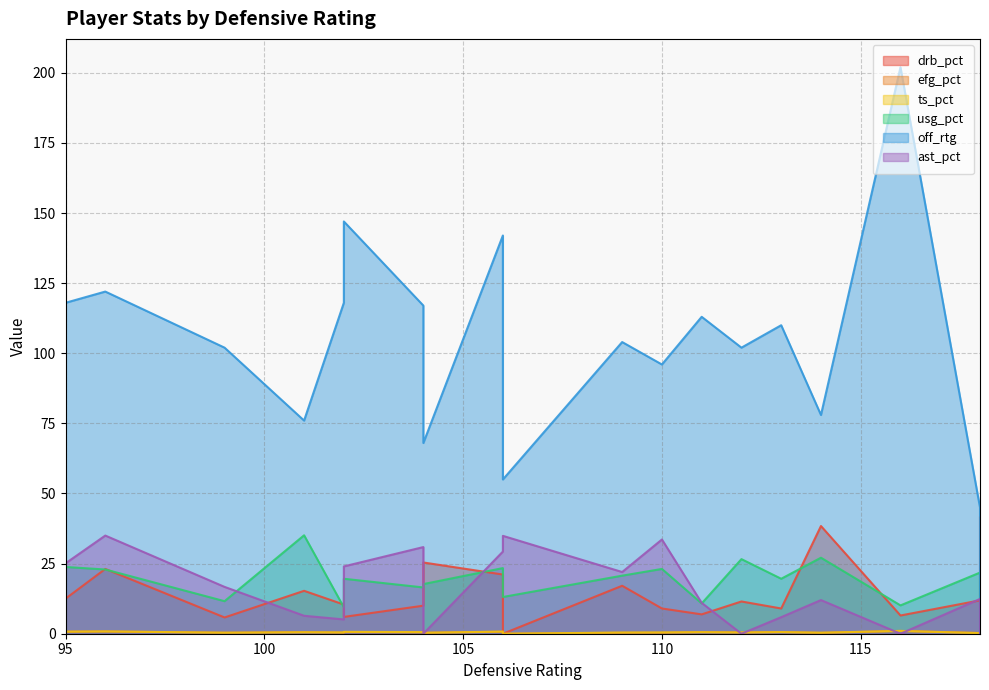

Which series ends up on top after the final intersection of ast_pct and ts_pct?

ast_pct